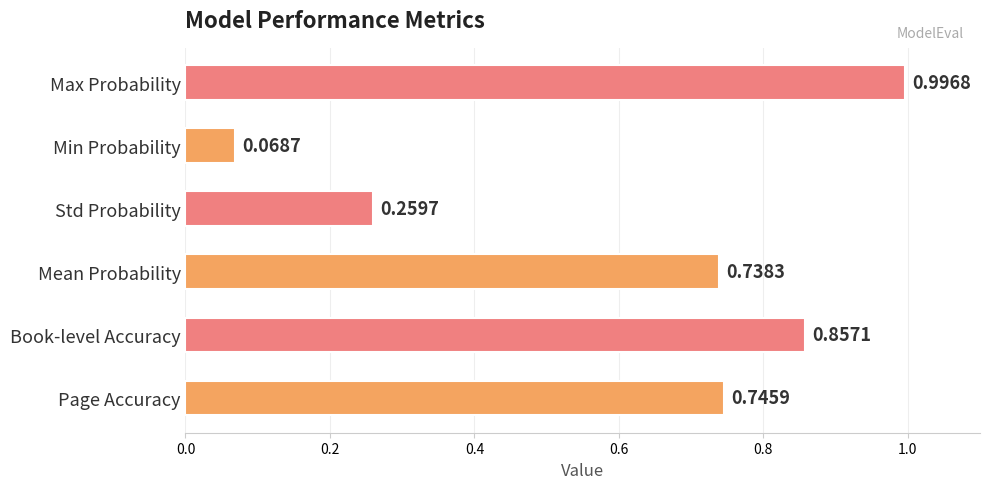

Between Std Probability and Mean Probability, which is larger?

Mean Probability